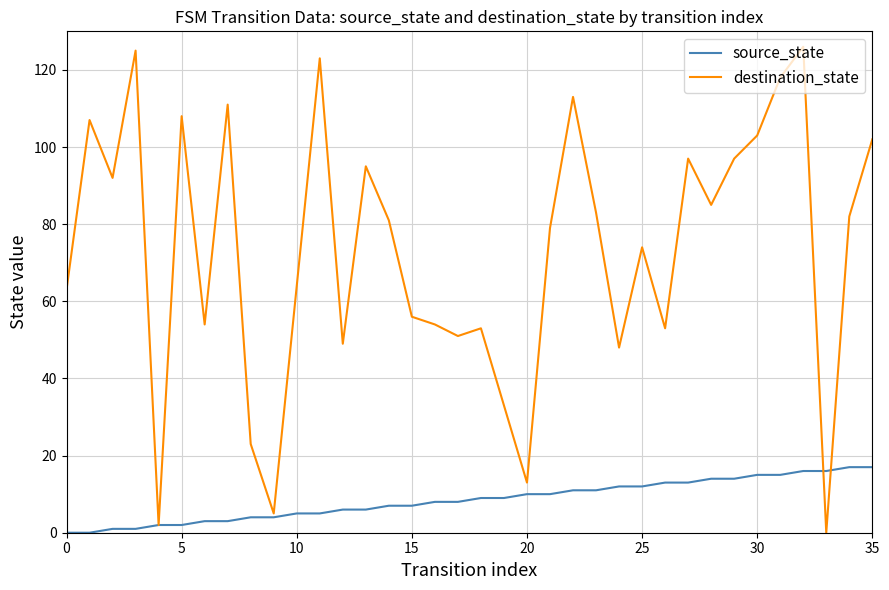

In destination_state, how many points are higher than both neighbors (excluding endpoints)?

11